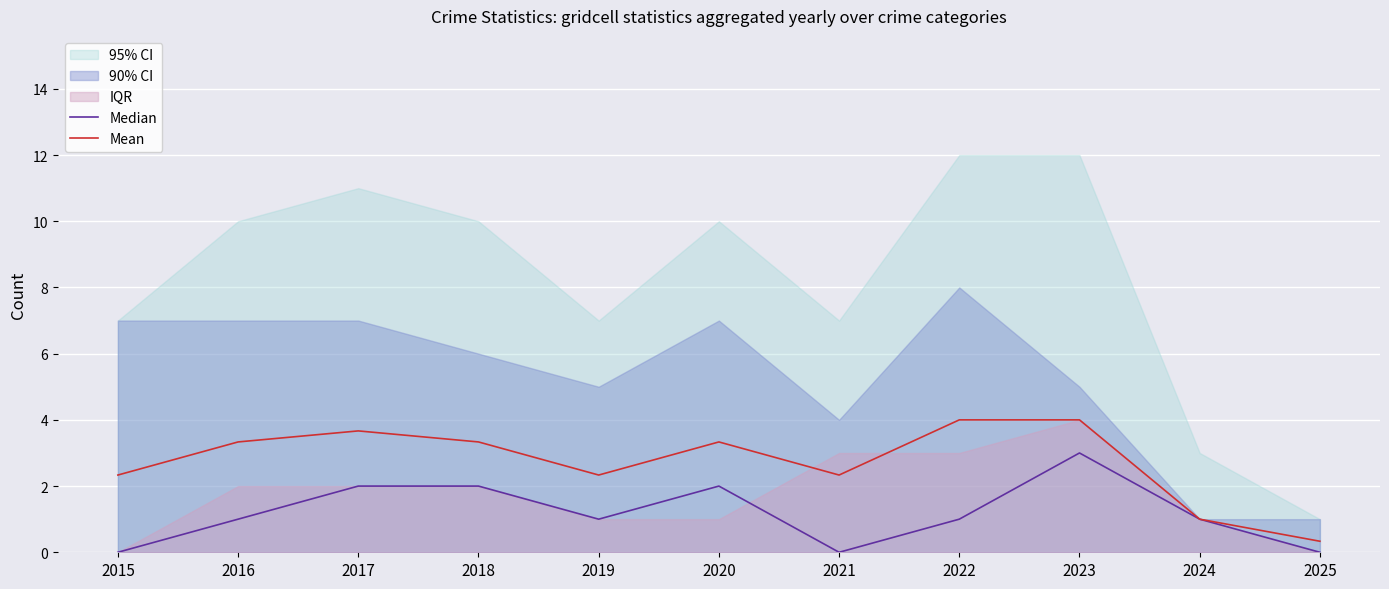

Which category has the lowest value in the Mean series?

2025